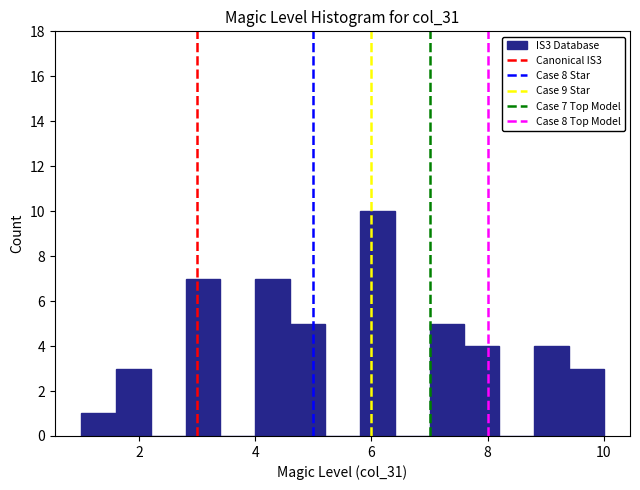

Read against the x-axis, roughly where is the centre of the tallest bar?

6.2